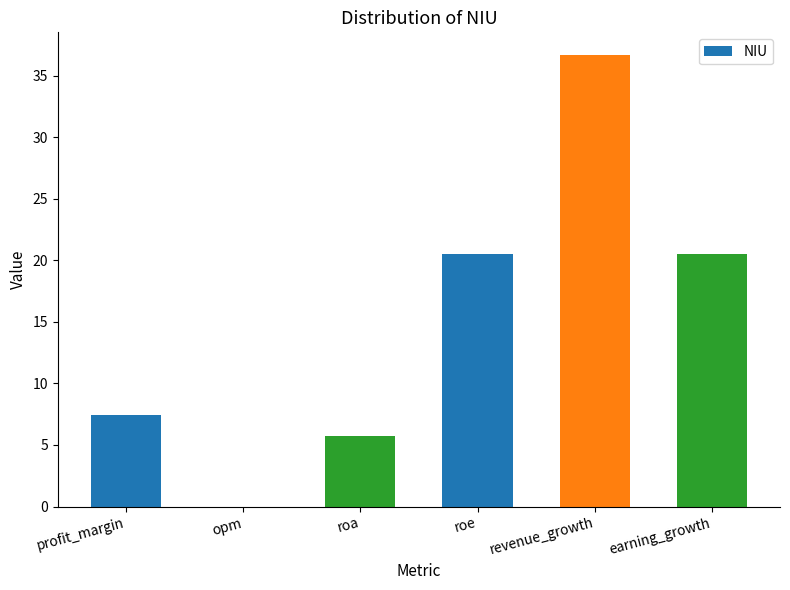

Read the value at roa.

5.7